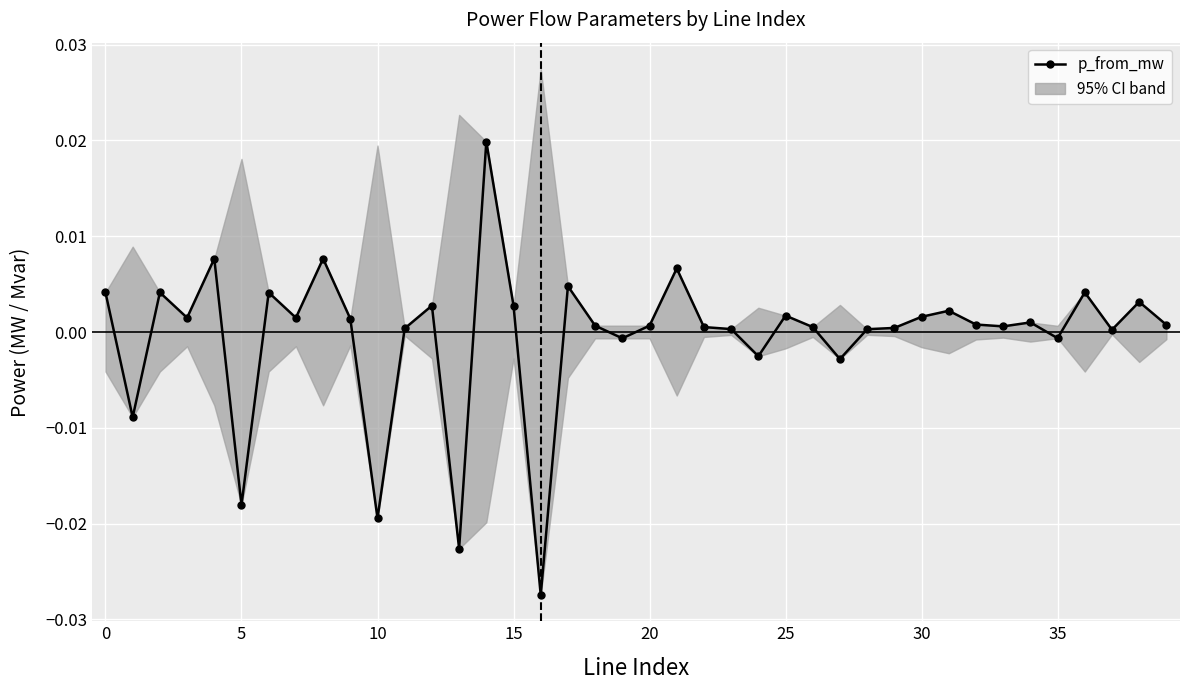

How many lines are shown in the chart?

1